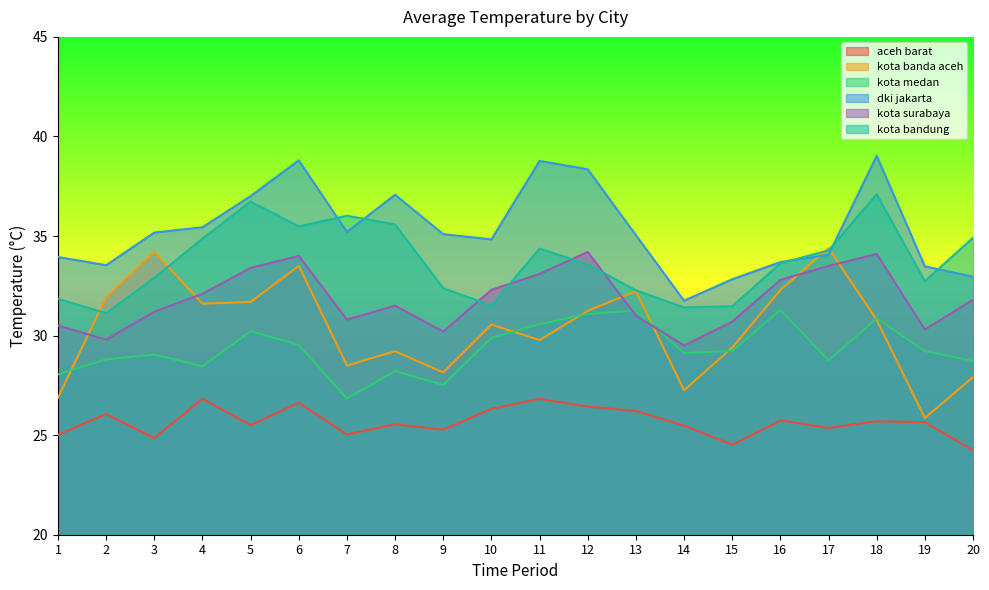

Reading left to right, extract all data points from this chart.

aceh barat: 25.0	26.1	24.9	26.8	25.5	26.6	25.0	25.5	25.3	26.3	26.8	26.4	26.2	25.5	24.5	25.7	25.4	25.7	25.7	24.2
kota banda aceh: 26.9	31.9	34.2	31.6	31.7	33.5	28.5	29.2	28.1	30.6	29.8	31.2	32.2	27.3	29.4	32.3	34.4	30.8	25.9	27.9
kota medan: 28.0	28.8	29.0	28.5	30.2	29.5	26.8	28.2	27.5	29.9	30.6	31.1	31.3	29.1	29.2	31.3	28.8	30.9	29.2	28.7
dki jakarta: 33.9	33.5	35.2	35.4	37.0	38.8	35.2	37.1	35.1	34.8	38.8	38.4	35.0	31.8	32.8	33.7	34.1	39.0	33.5	33.0
kota surabaya: 30.5	29.8	31.2	32.1	33.4	34.0	30.8	31.5	30.2	32.3	33.1	34.2	31.0	29.5	30.7	32.8	33.5	34.1	30.3	31.8
kota bandung: 31.8	31.1	32.9	34.9	36.7	35.5	36.0	35.6	32.4	31.5	34.4	33.6	32.3	31.4	31.5	33.6	34.3	37.1	32.7	34.9